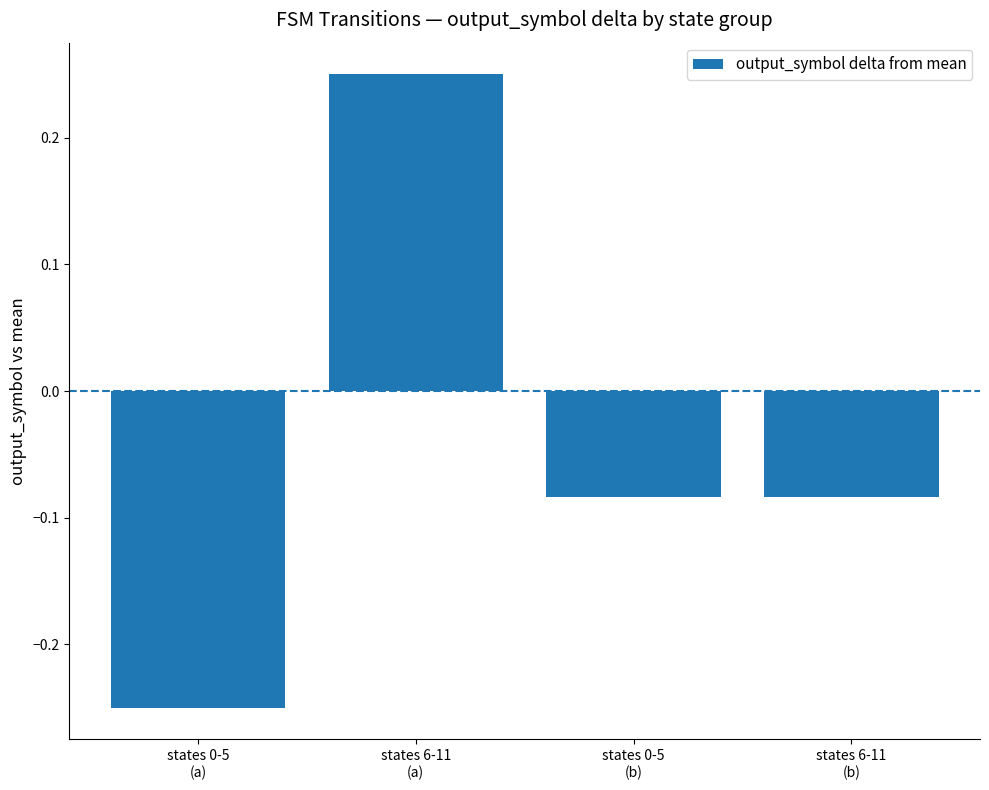

What is the difference between the maximum and minimum values?

0.5